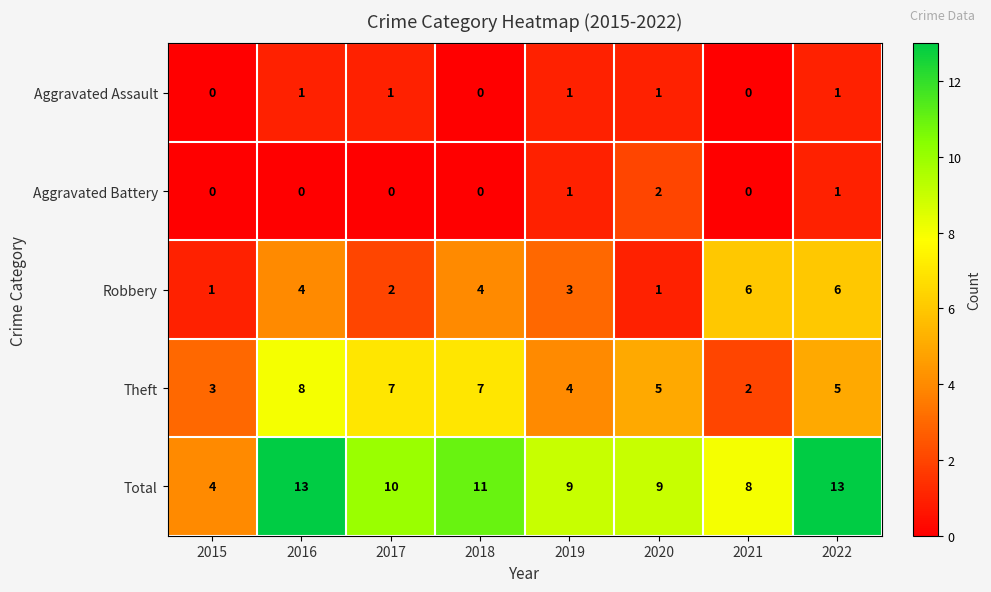

The value of Aggravated Battery at 2021 is 0. True or false?

True